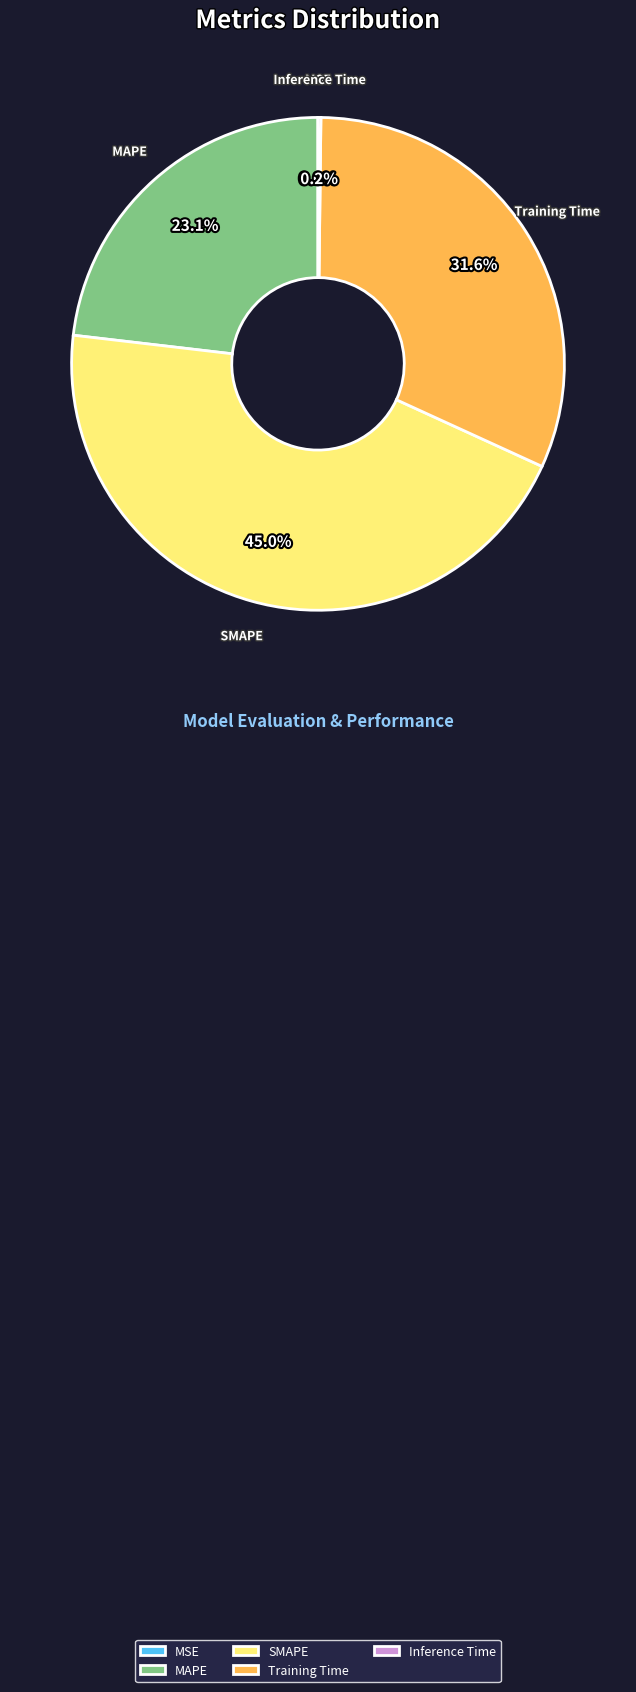

To the nearest percent, what percentage of the pie is MAPE?

23%